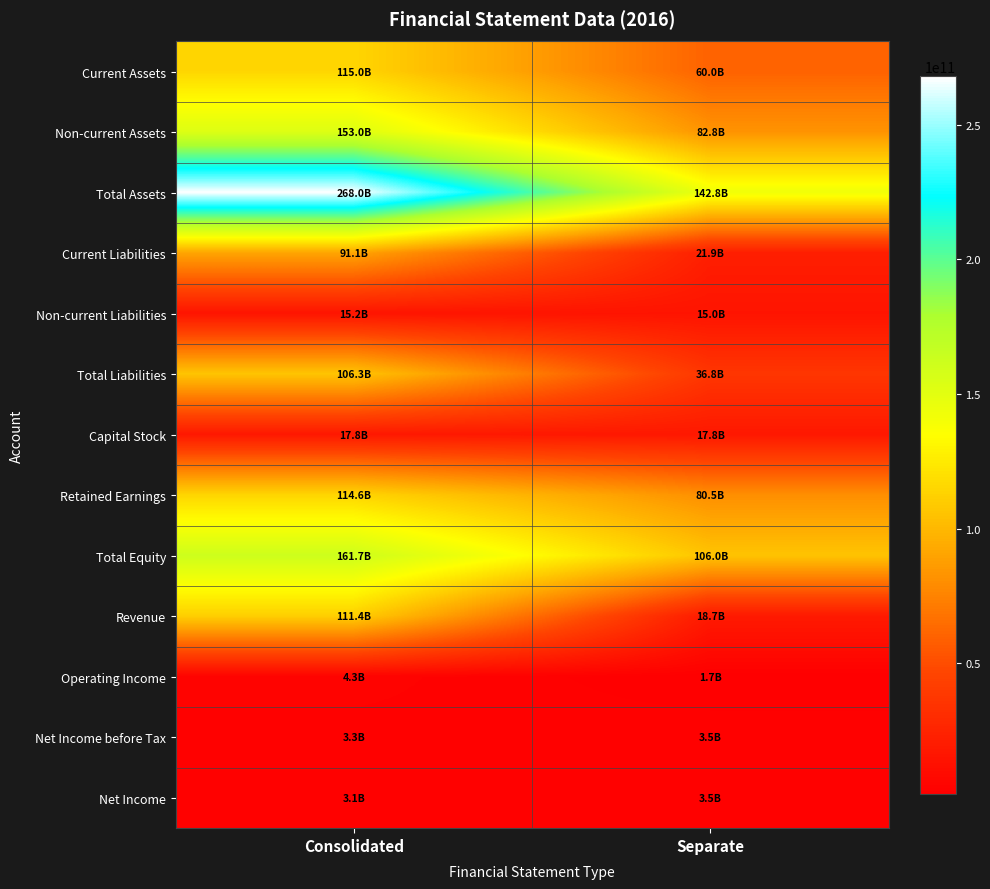

Reading left to right, extract all data points from this chart.

Current Assets: Consolidated=114993045131	Separate=60035194996
Non-current Assets: Consolidated=153045679008	Separate=82802666066
Total Assets: Consolidated=268038724139	Separate=142837861062
Current Liabilities: Consolidated=91137709031	Separate=21887178464
Non-current Liabilities: Consolidated=15166693430	Separate=14961546244
Total Liabilities: Consolidated=106304402461	Separate=36848724708
Capital Stock: Consolidated=17801573000	Separate=17801573000
Retained Earnings: Consolidated=114587643650	Separate=80489990448
Total Equity: Consolidated=161734321678	Separate=105989136354
Revenue: Consolidated=111374027397	Separate=18707626601
Operating Income: Consolidated=4285220054	Separate=1691977850
Net Income before Tax: Consolidated=3299557912	Separate=3537172896
Net Income: Consolidated=3118019002	Separate=3537172896